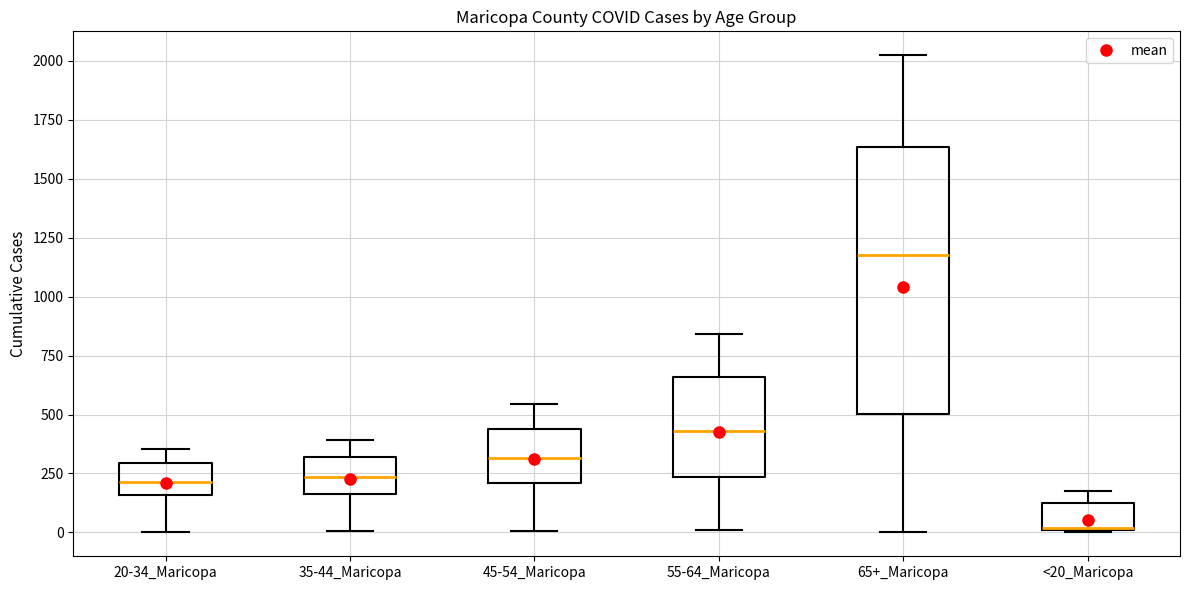

Where does the upper whisker of the box for 35-44_Maricopa end on the y-axis? The values are not printed on the chart, so give them approximately, as read against the axis.

400